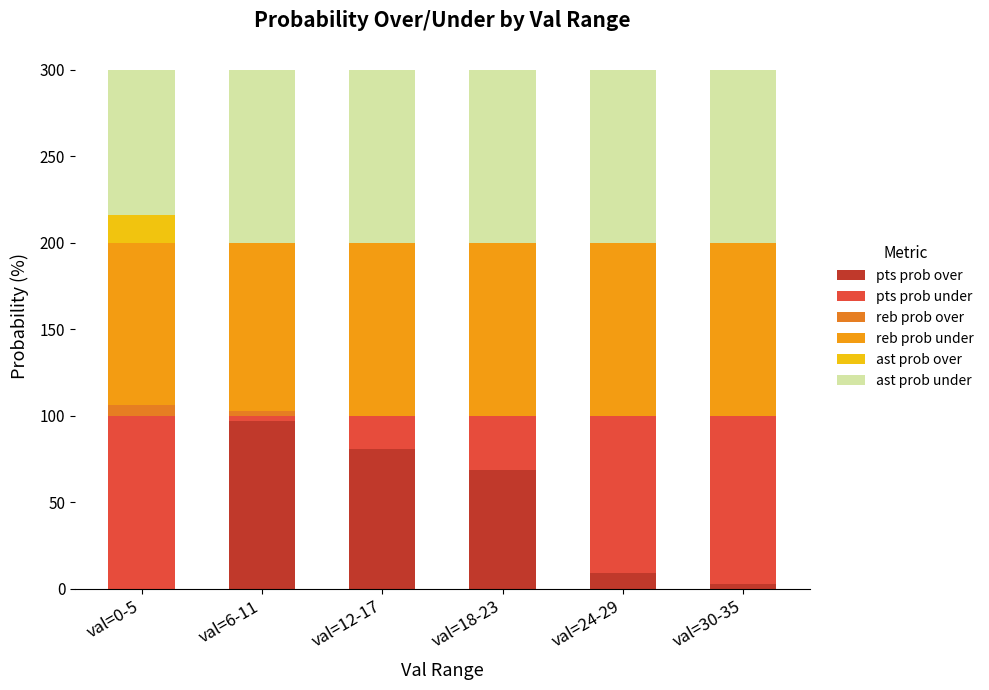

The value of pts prob over at val=24-29 is 9. True or false?

True